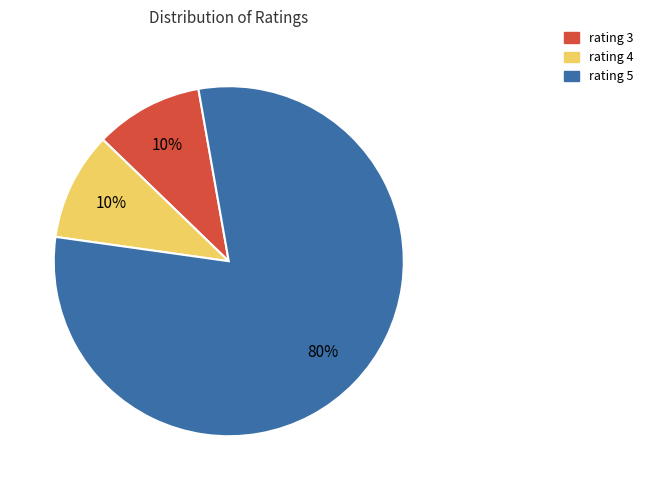

To the nearest percent, what portion does rating 4 represent?

10%